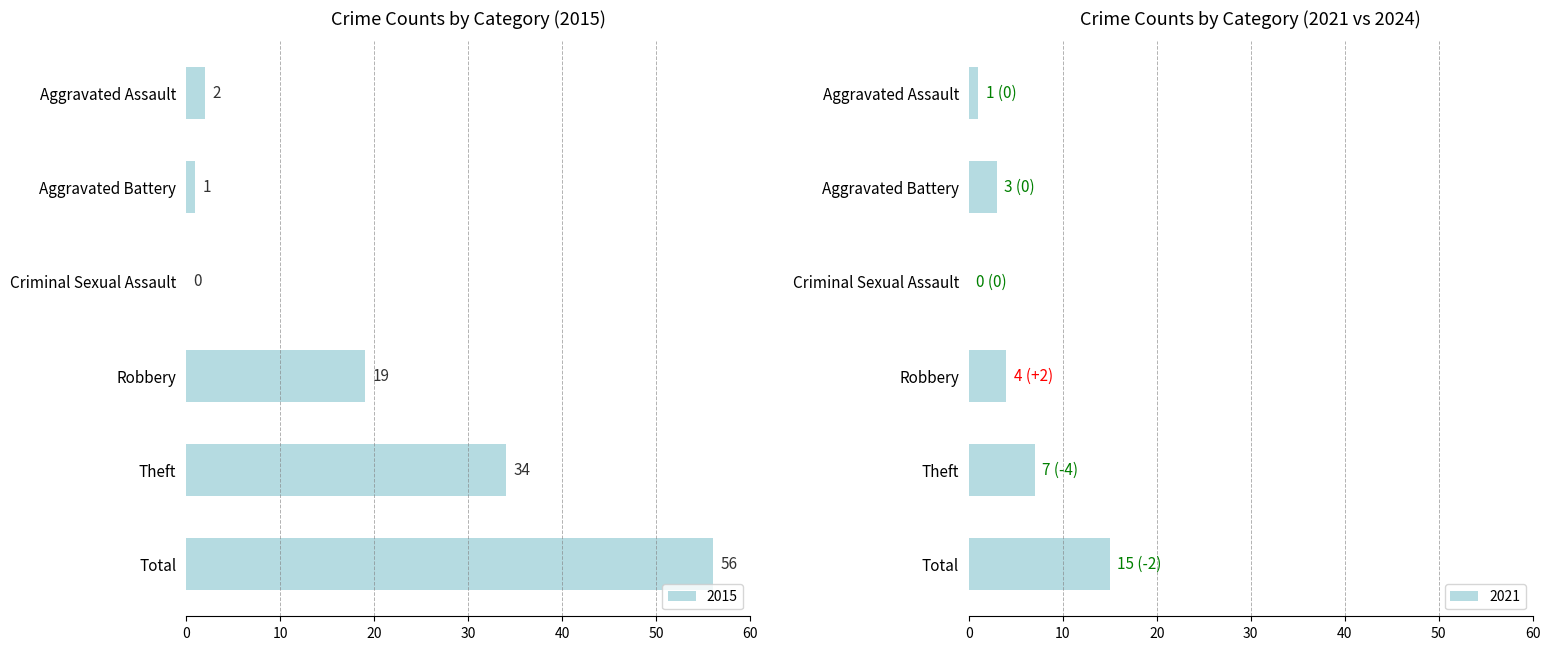

What value does the 2015 series have at Total, to the nearest 10?

60